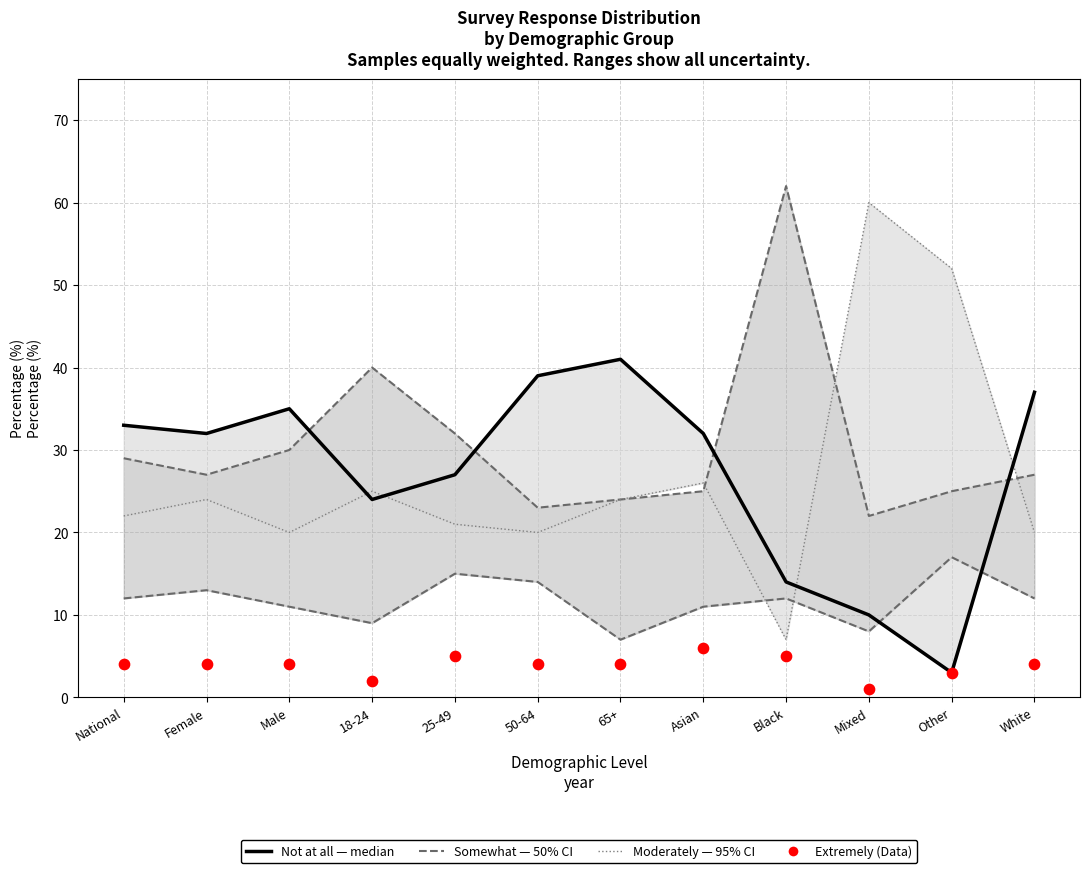

What is the total value across all series at 50-64?

100